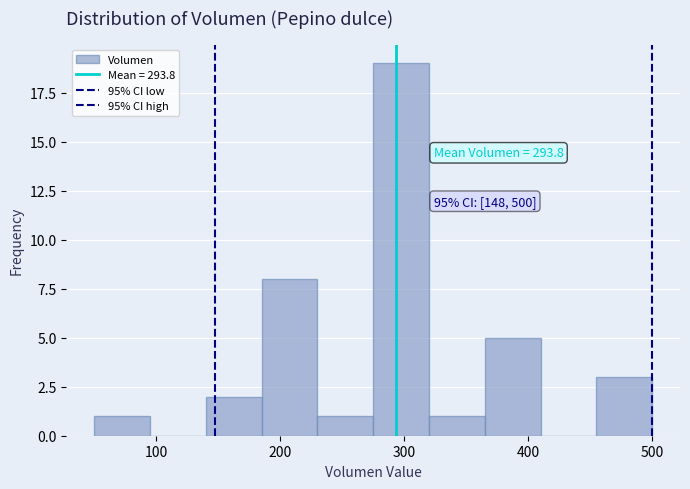

Which range on the x-axis has the tallest bar?

275 to 320